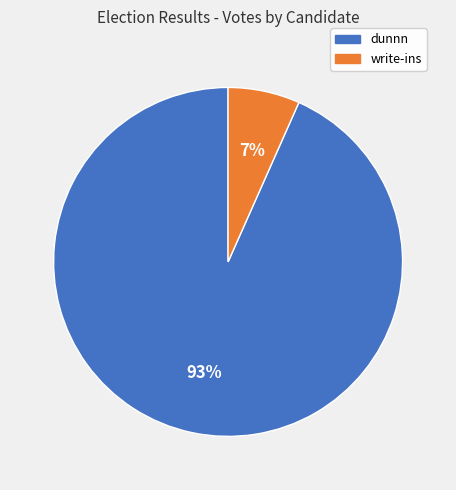

Between dunnn and write-ins, which is larger?

dunnn